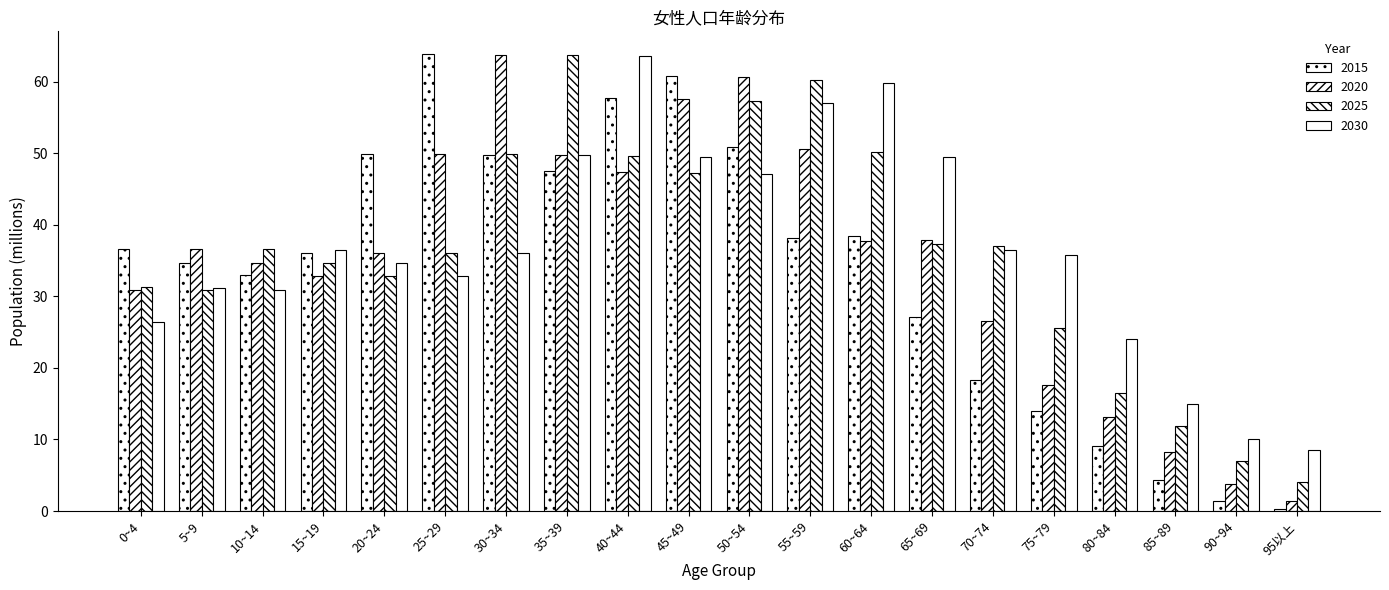

What is the sum of all 2020 values?

696.8